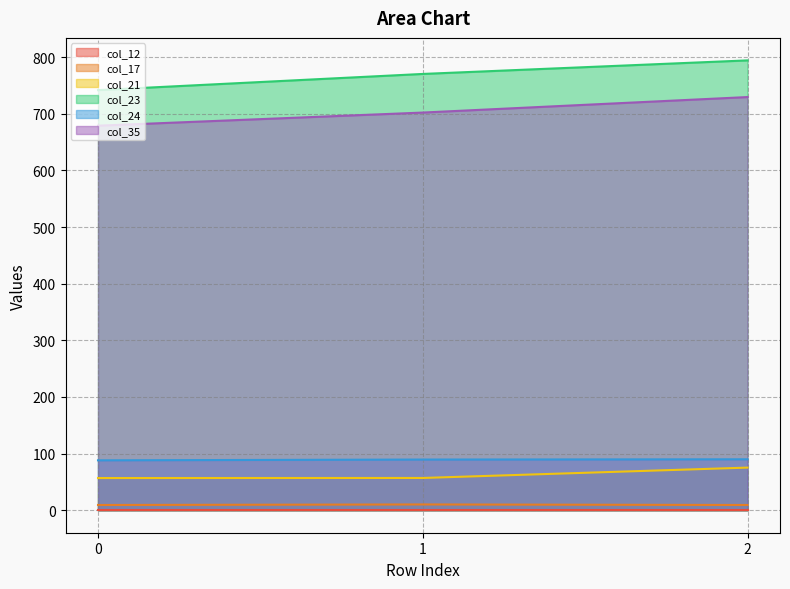

Which series has the largest total across all categories?

col_23